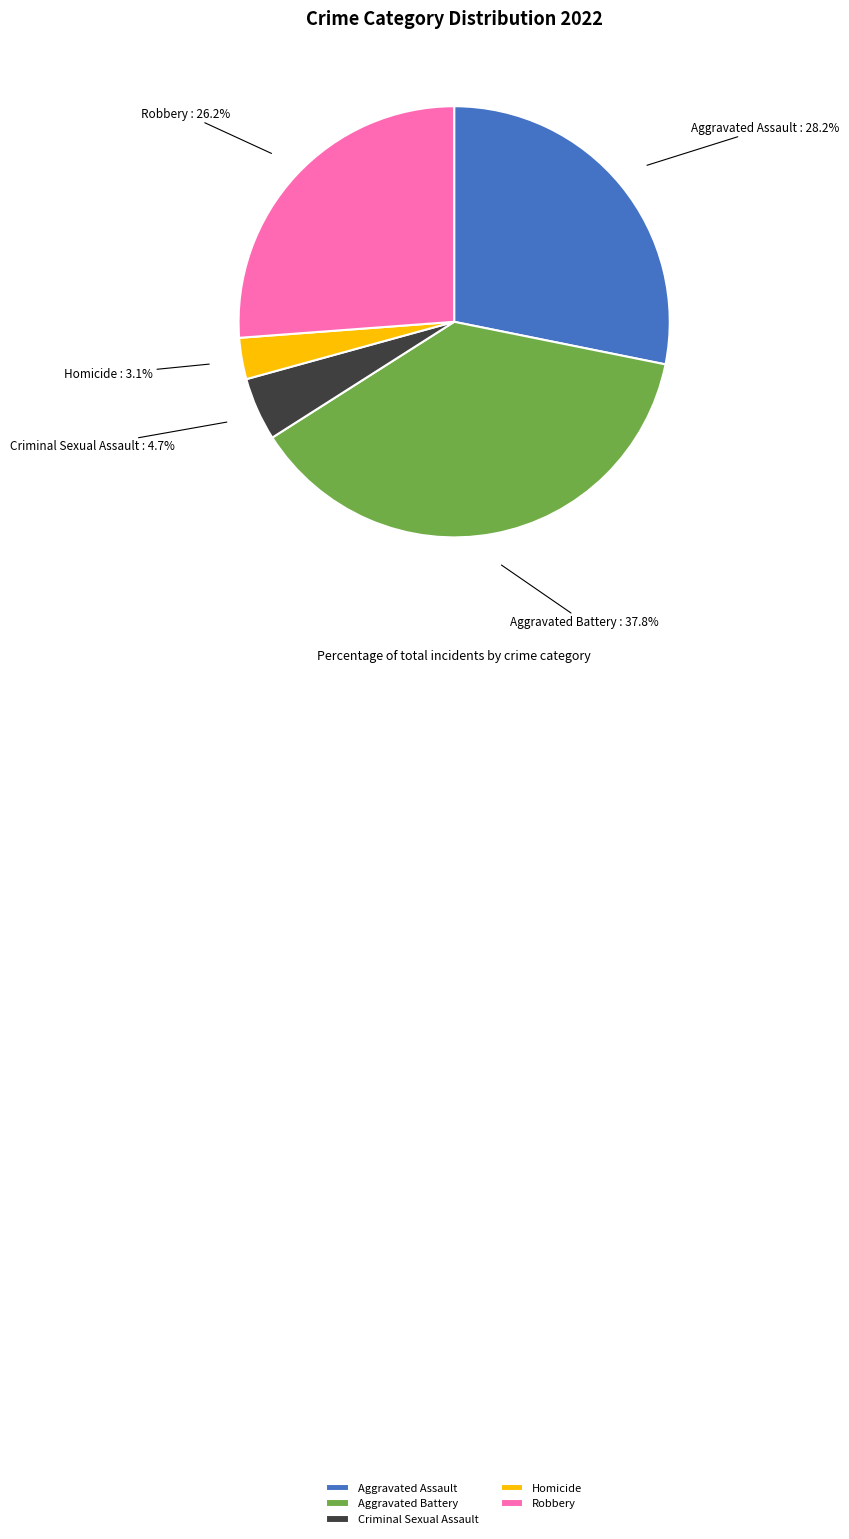

Approximately how many times larger is the value at Aggravated Assault compared to Aggravated Battery?

0.7